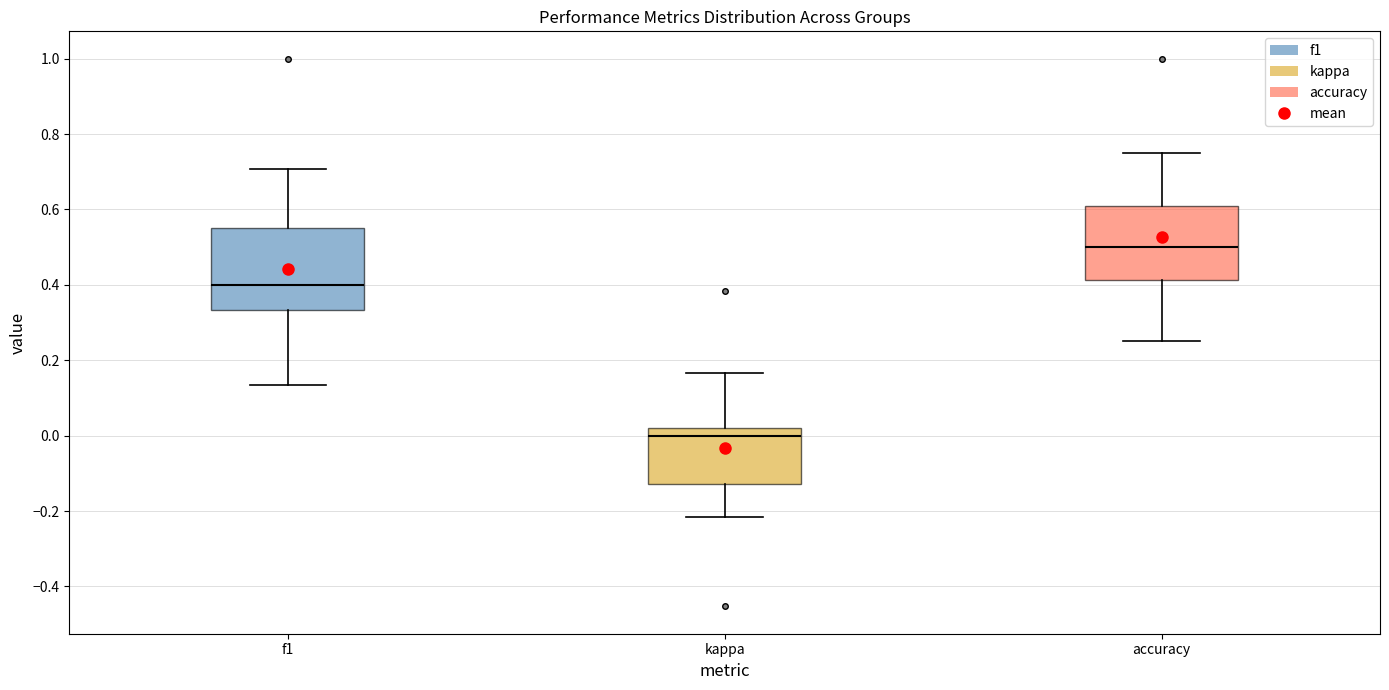

Which box's median line is the lowest?

kappa